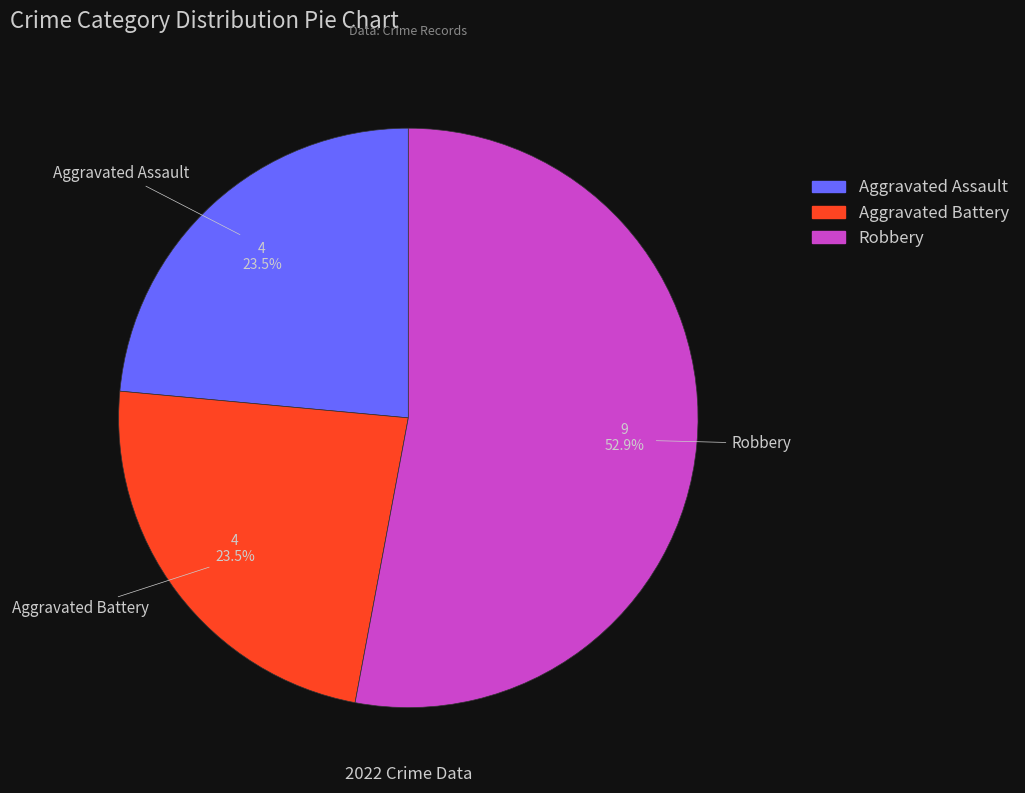

Count the number of slices in the pie.

3